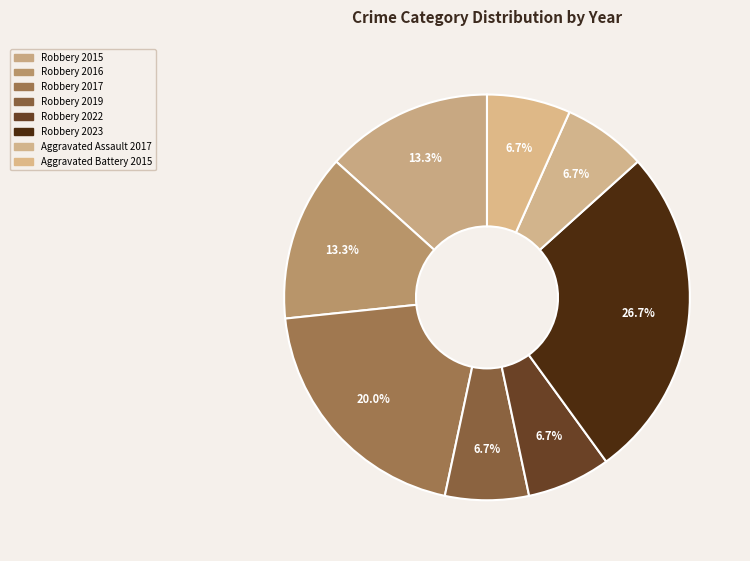

Between Robbery 2023 and Robbery 2019, which is larger?

Robbery 2023